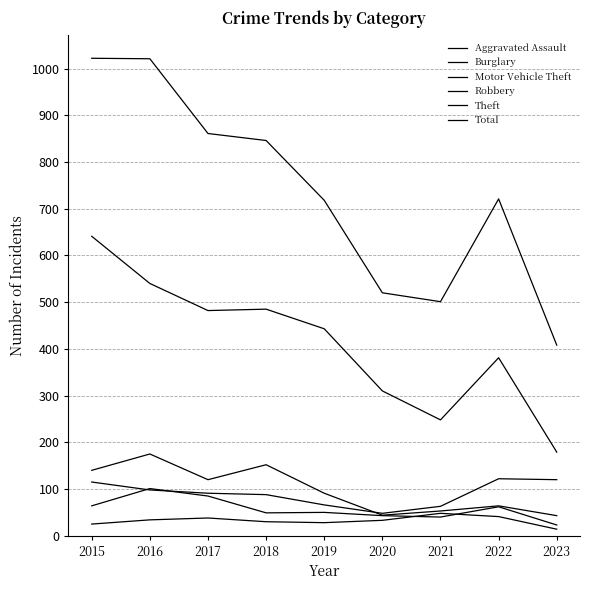

Rank the categories by Burglary value from lowest to highest.

2023, 2020, 2021, 2022, 2019, 2017, 2015, 2018, 2016